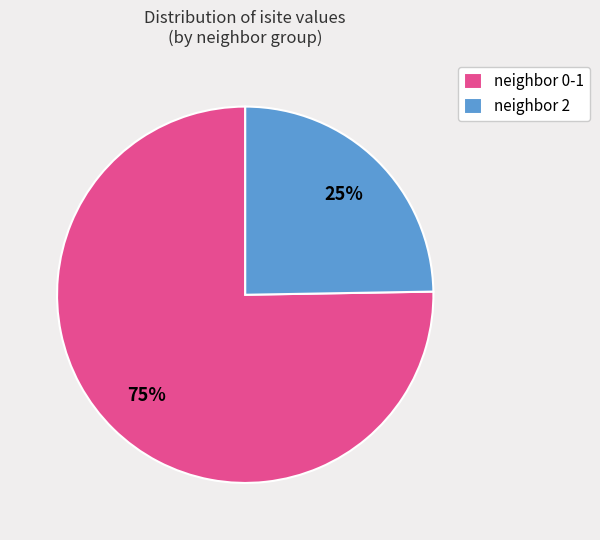

Which category has the smallest portion of the pie?

neighbor 2